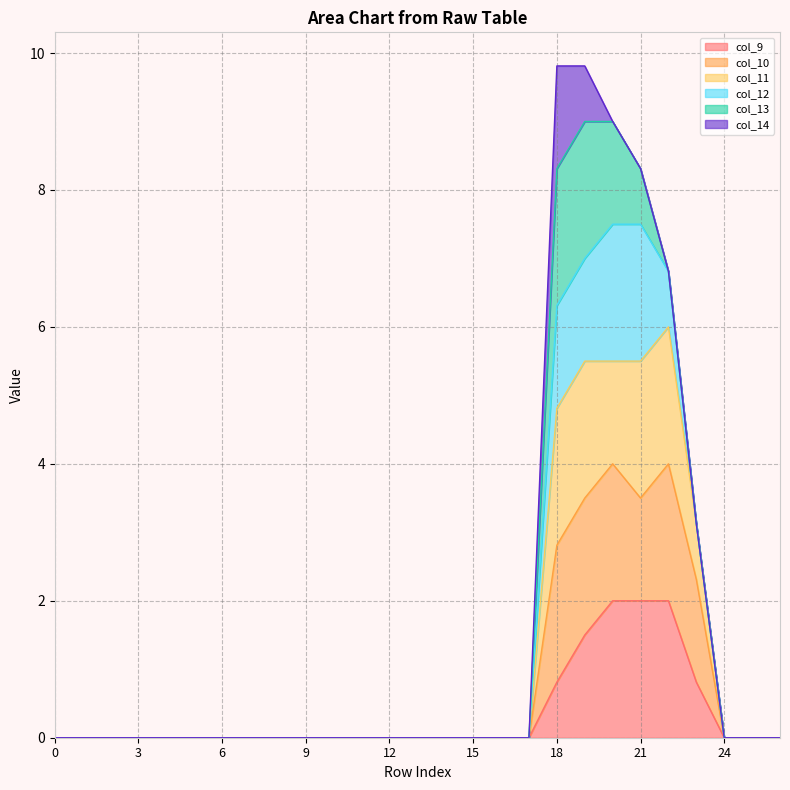

What is the highest value of the col_9 series?

2.0